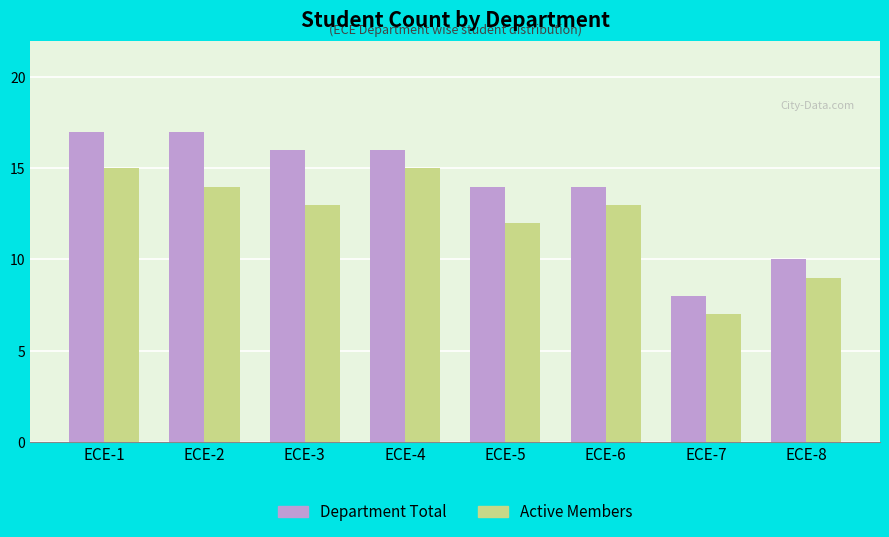

Count the number of data series in this chart.

2